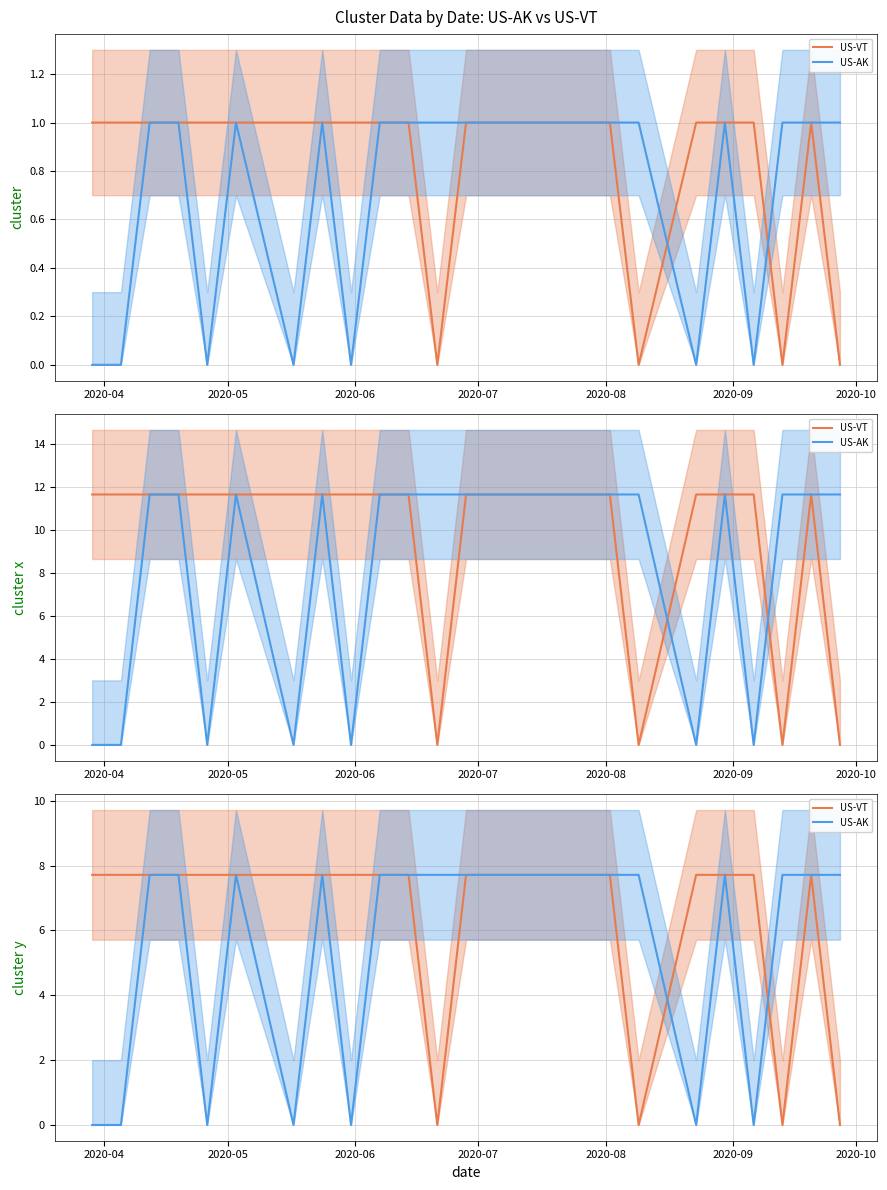

List the series in order of their overall mean, highest first.

US-VT, US-AK